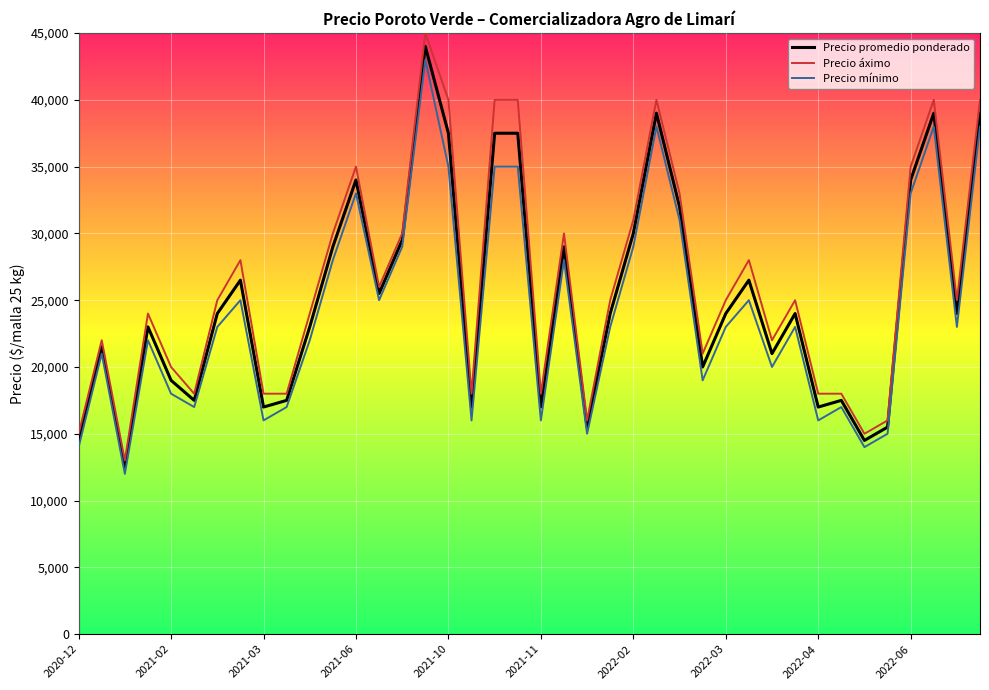

Is this an area chart (filled region under the line)?

No